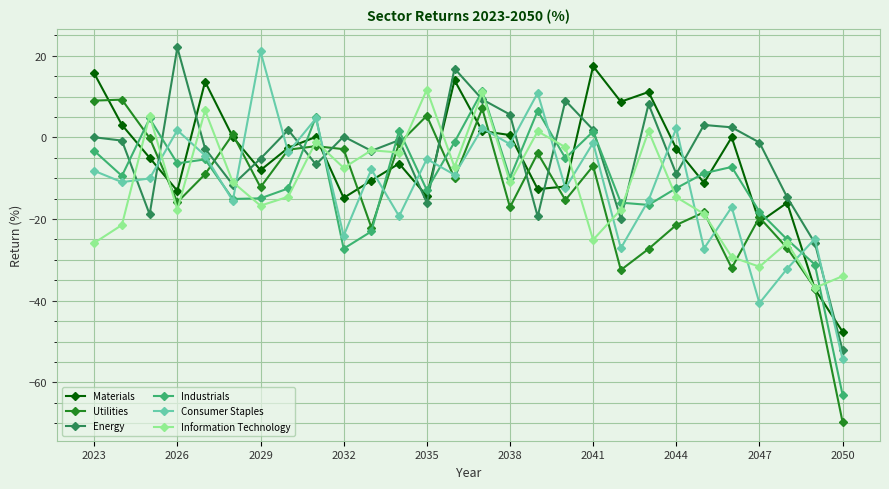

How many lines are shown in the chart?

6